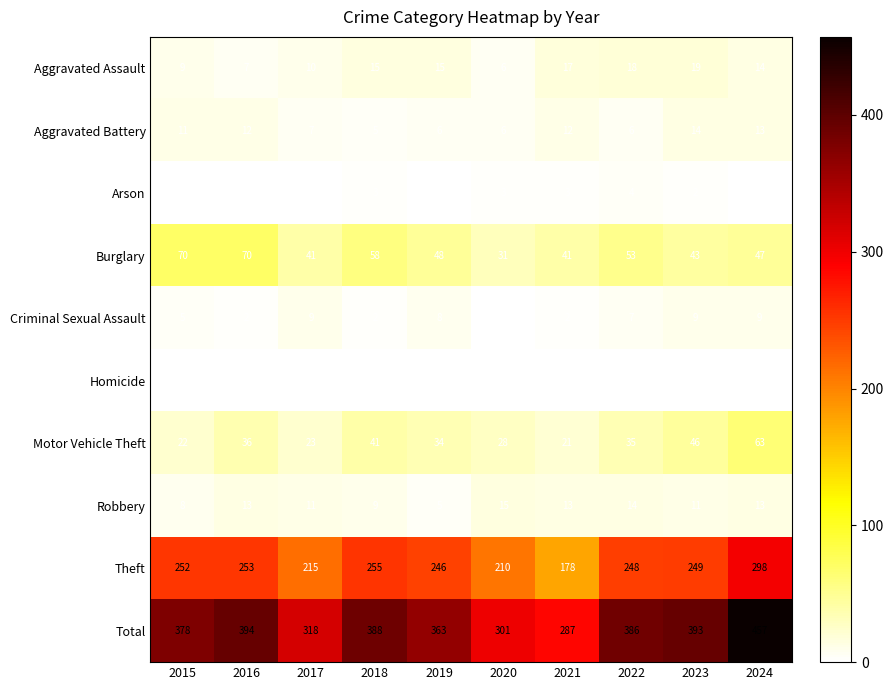

How many data points does each series have?

10